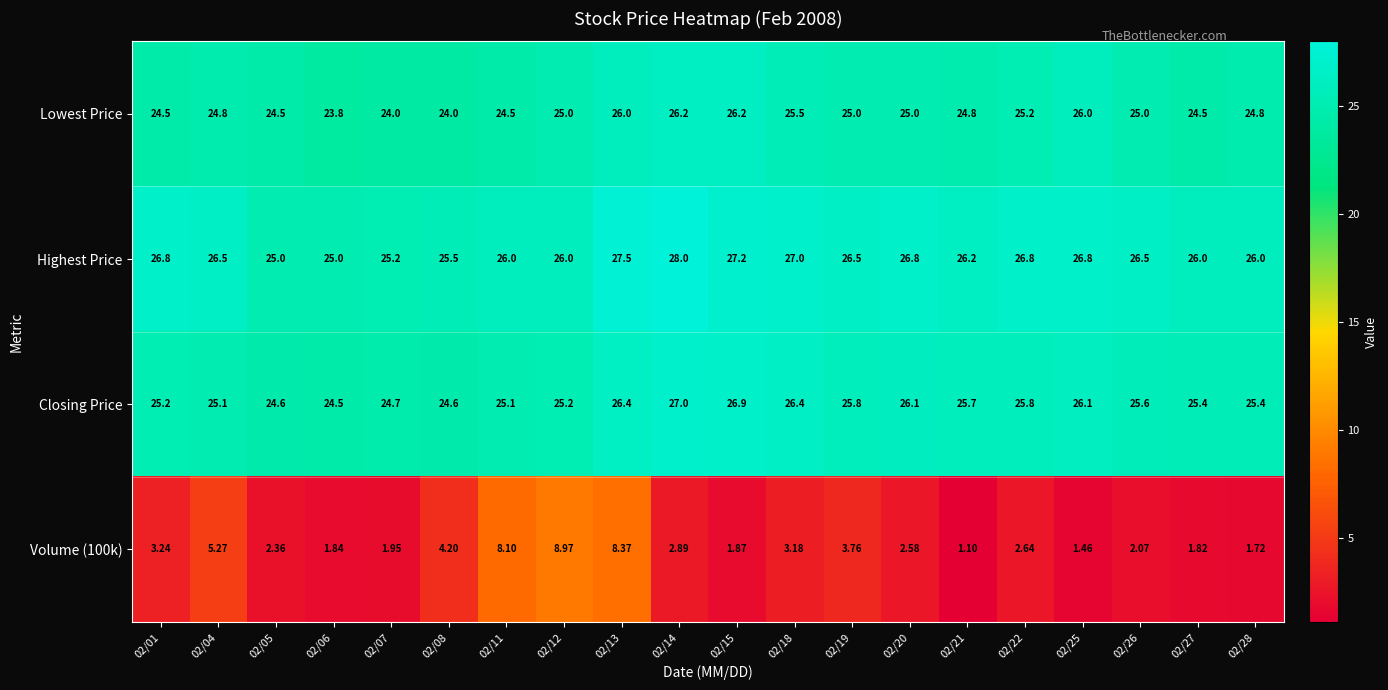

Is the value of Lowest Price at 02/14 greater than the value of Volume (100k) at 02/04?

Yes